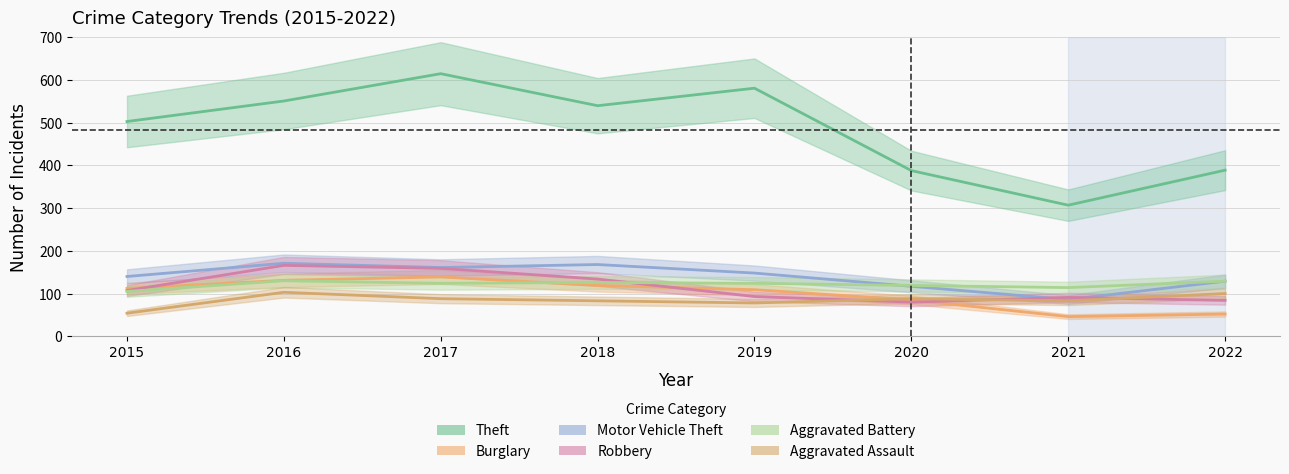

Reading right to left, extract all data points from this chart.

Theft: 389	307	388	581	540	615	551	503
Burglary: 52	46	85	109	119	139	131	112
Motor Vehicle Theft: 129	86	117	148	168	161	171	140
Robbery: 84	91	80	93	134	159	166	107
Aggravated Battery: 129	114	119	124	126	124	130	105
Aggravated Assault: 100	83	88	78	83	88	103	54